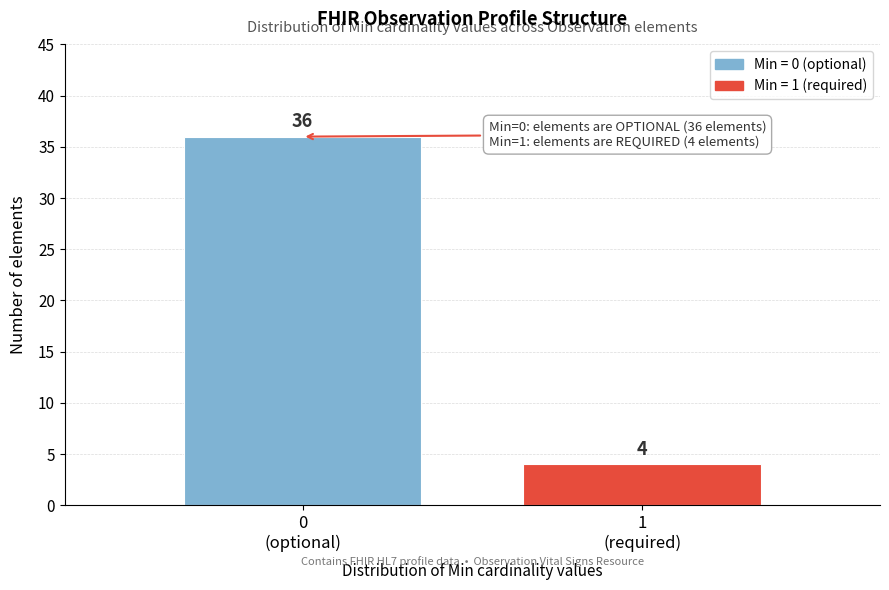

Reading left to right, transcribe all the data shown in this chart.

36	4